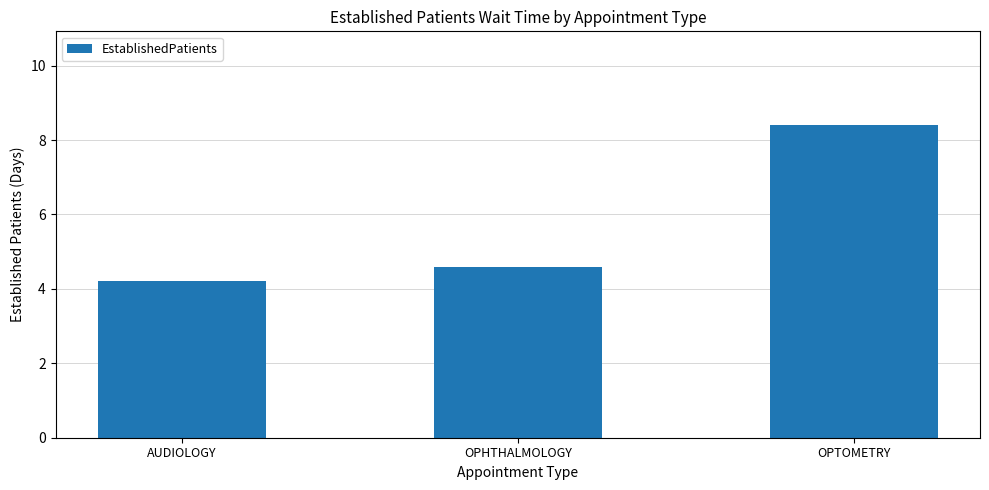

What is the label of the 2nd bar from the right?

OPHTHALMOLOGY